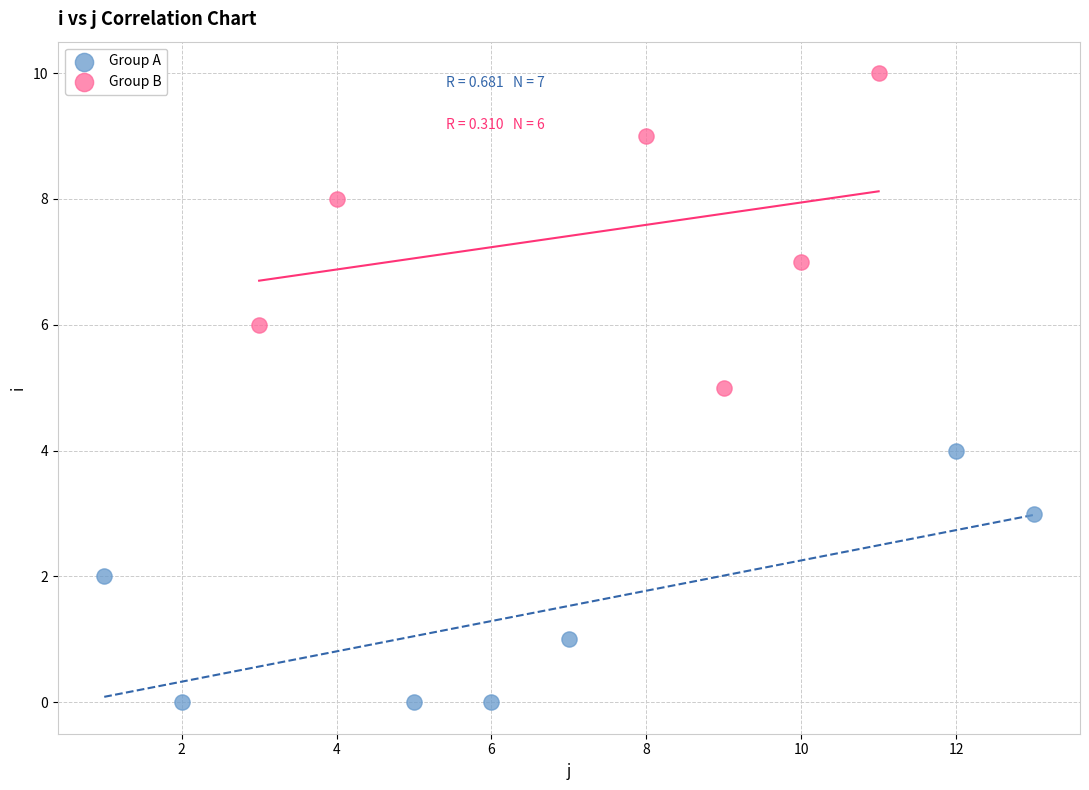

What are all the series names shown in the legend?

Group A, Group B